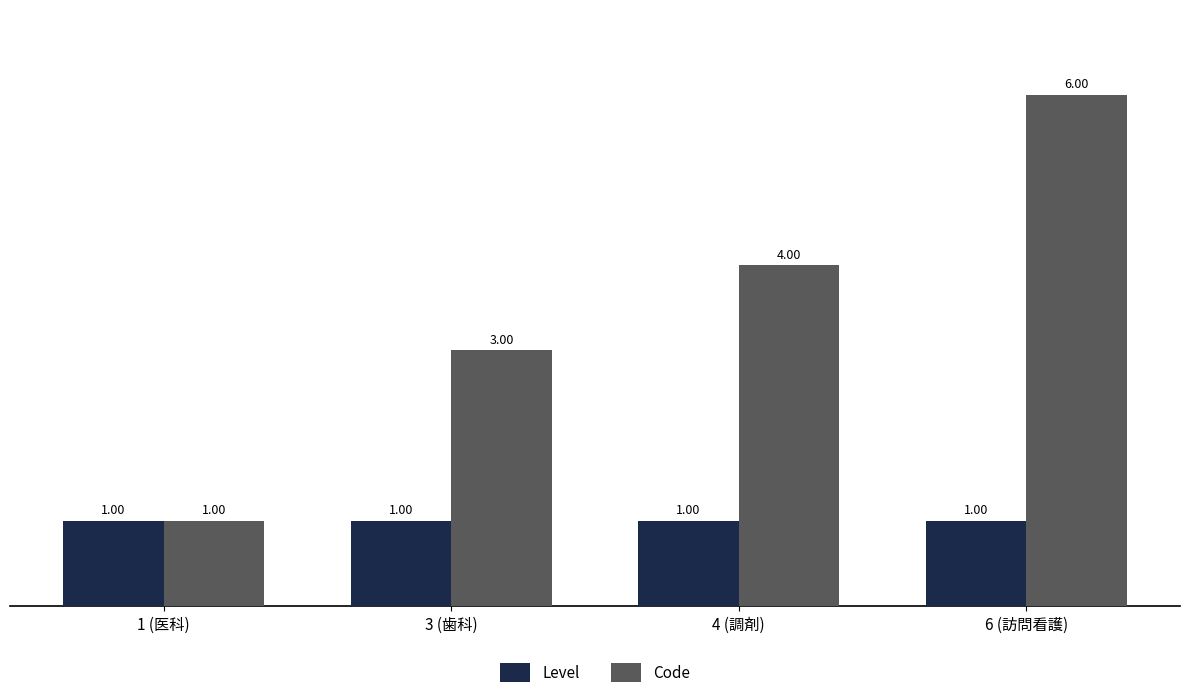

Is it true that Code equals 6 at 6 (訪問看護)?

True